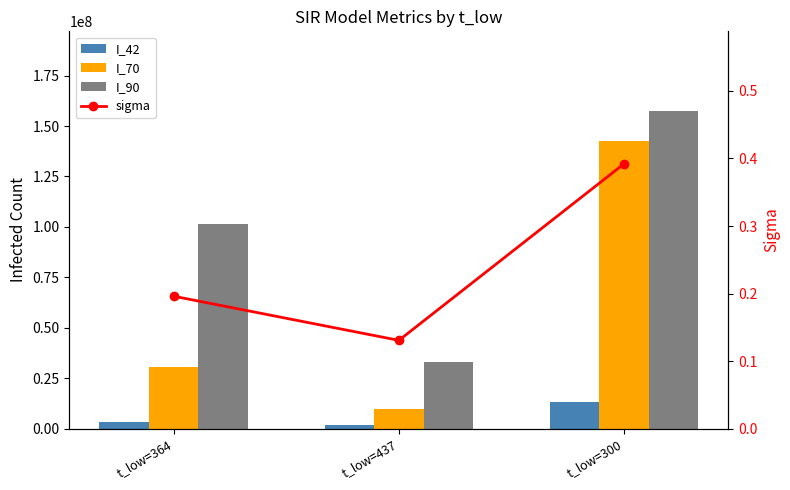

Which label corresponds to the largest value in the chart?

t_low=300